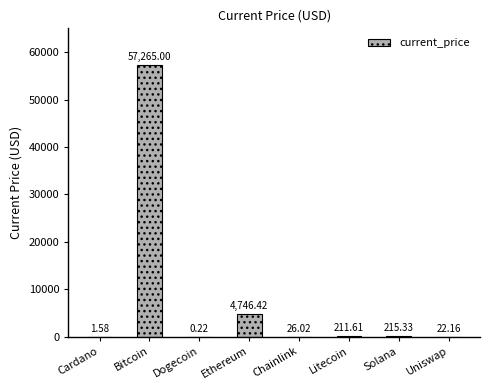

What is the change in value from Bitcoin to Litecoin?

-57053.4